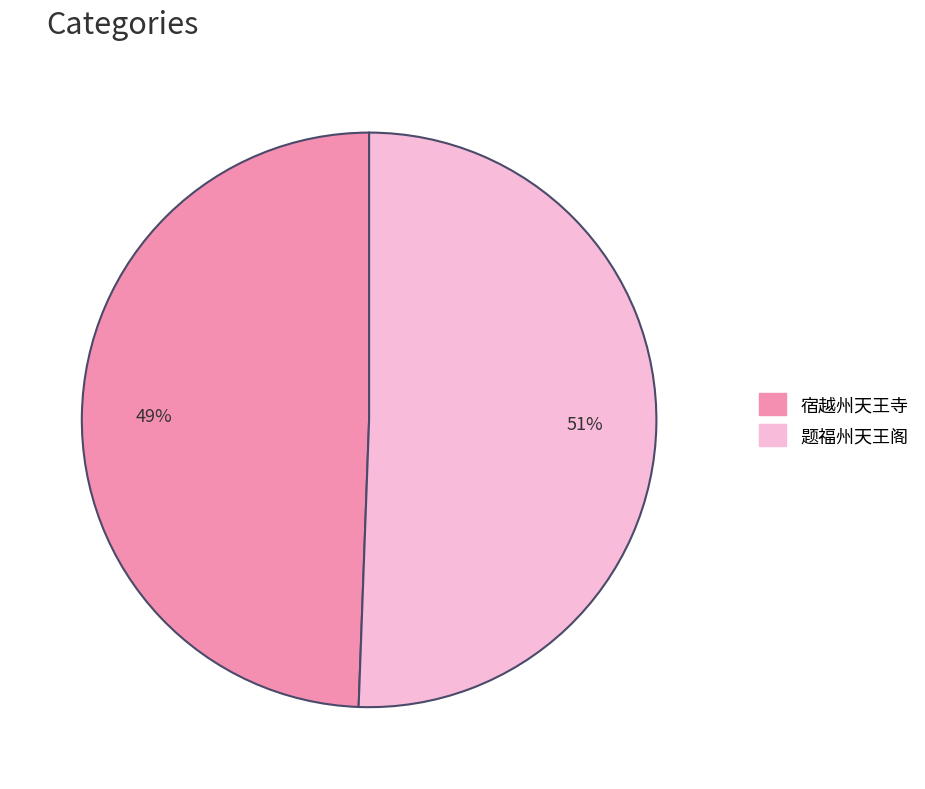

To the nearest percent, what is the average slice percentage?

50%